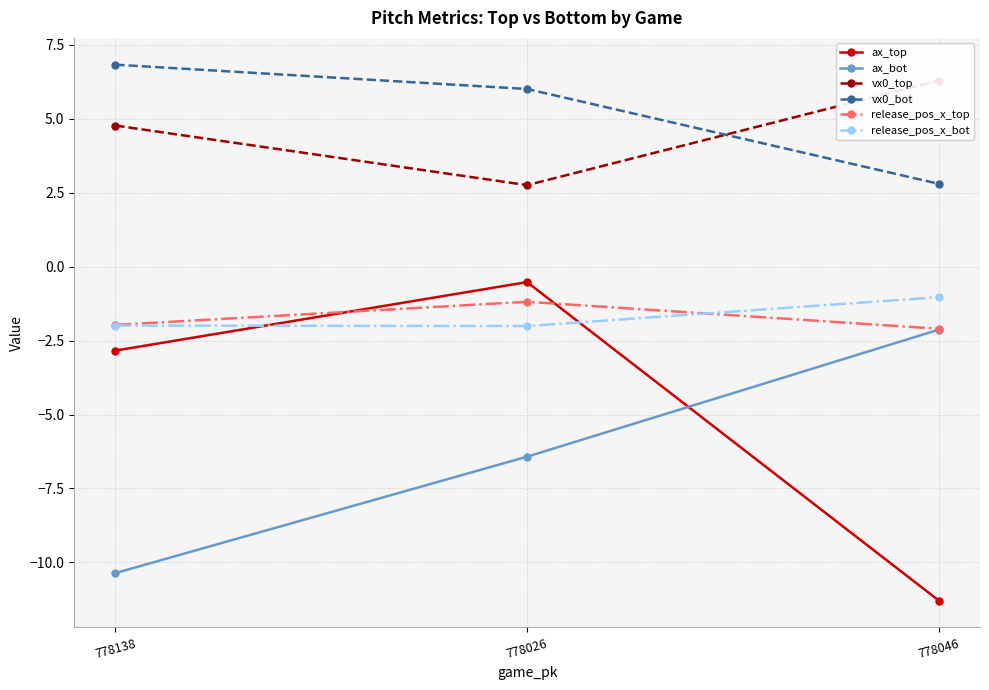

What is the maximum value shown in the chart?

6.8